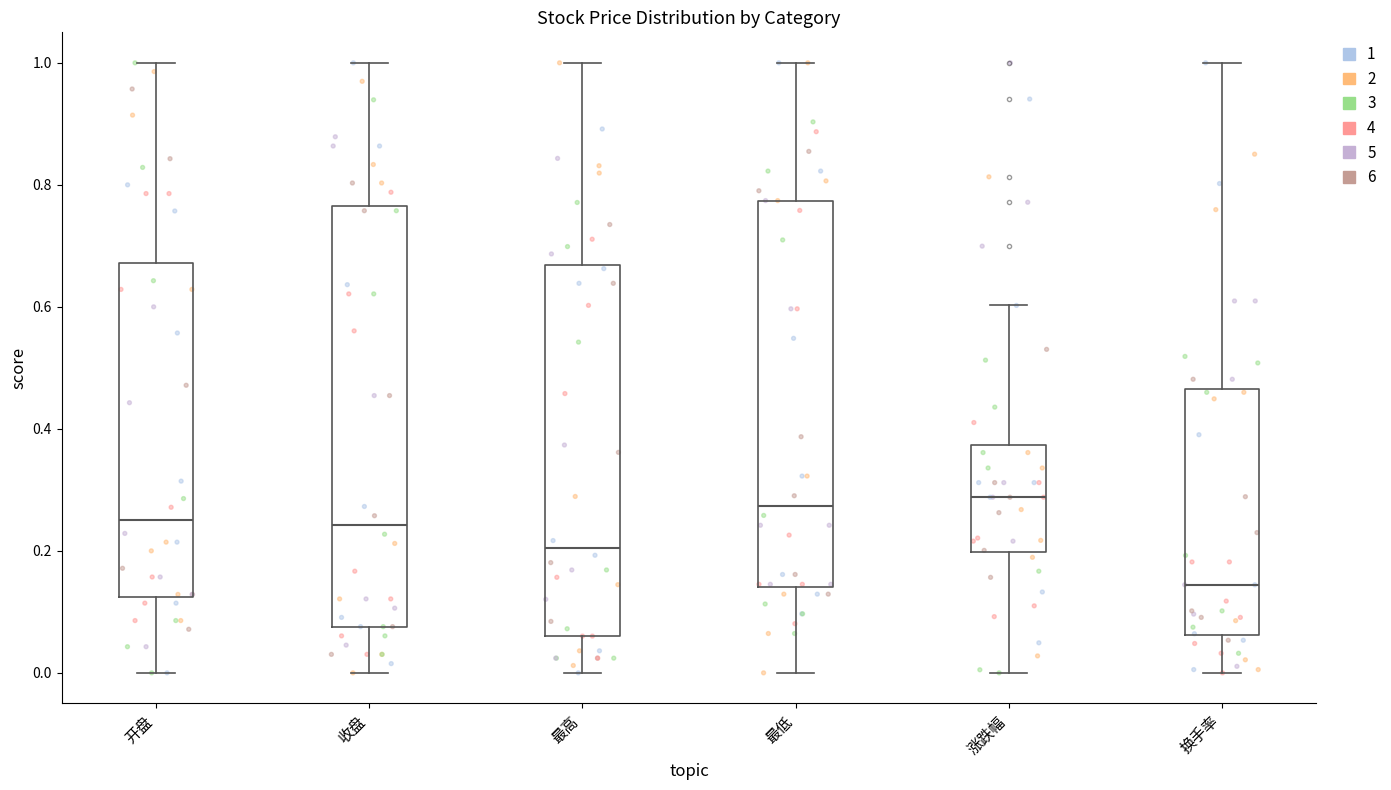

Reading left to right, transcribe this box plot: for each box, give where its median line is, the range the box spans, and where its two whiskers end, as read against the y-axis. The values are not printed on the chart, so give them approximately, as read against the axis.

开盘: median 0.26, box 0.12 to 0.68, whiskers 0.00 to 1.00
收盘: median 0.24, box 0.08 to 0.76, whiskers 0.00 to 1.00
最高: median 0.20, box 0.06 to 0.66, whiskers 0.00 to 1.00
最低: median 0.28, box 0.14 to 0.78, whiskers 0.00 to 1.00
涨跌幅: median 0.28, box 0.20 to 0.38, whiskers 0.00 to 0.60
换手率: median 0.14, box 0.06 to 0.46, whiskers 0.00 to 1.00